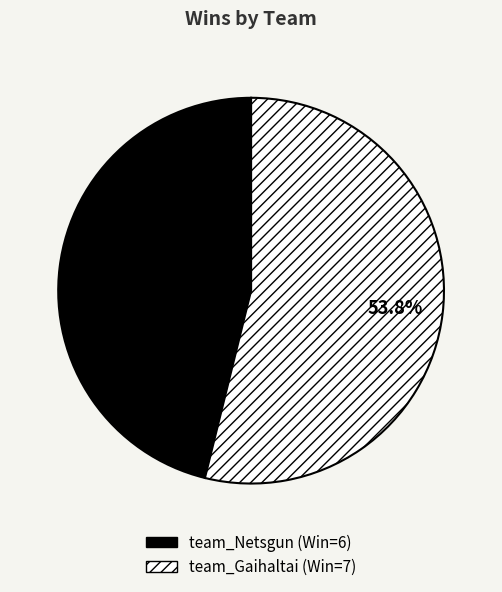

Which category has the biggest portion of the pie?

team_Gaihaltai